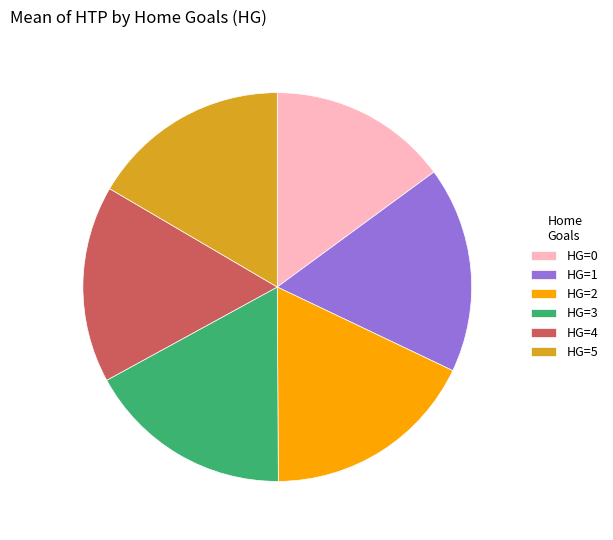

True or false: HG=4 accounts for 28% of the total.

False